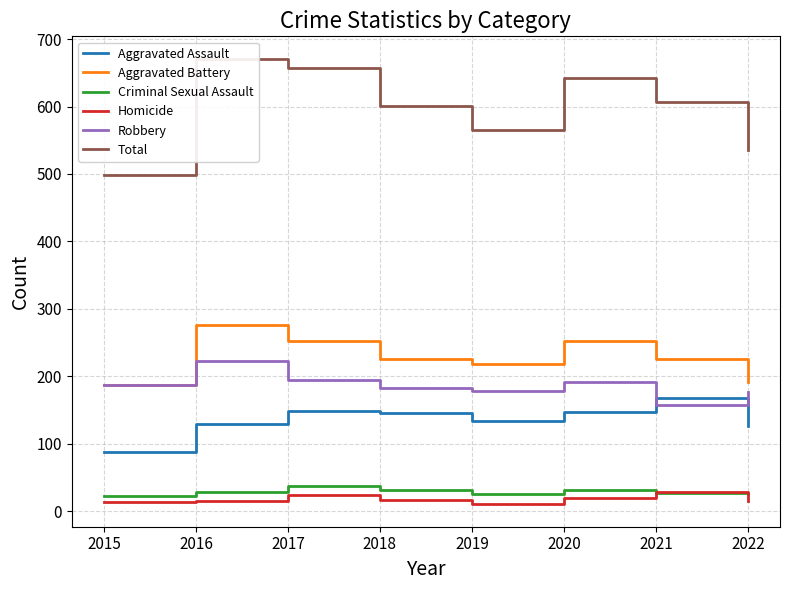

At which label does Aggravated Assault reach its peak?

2021